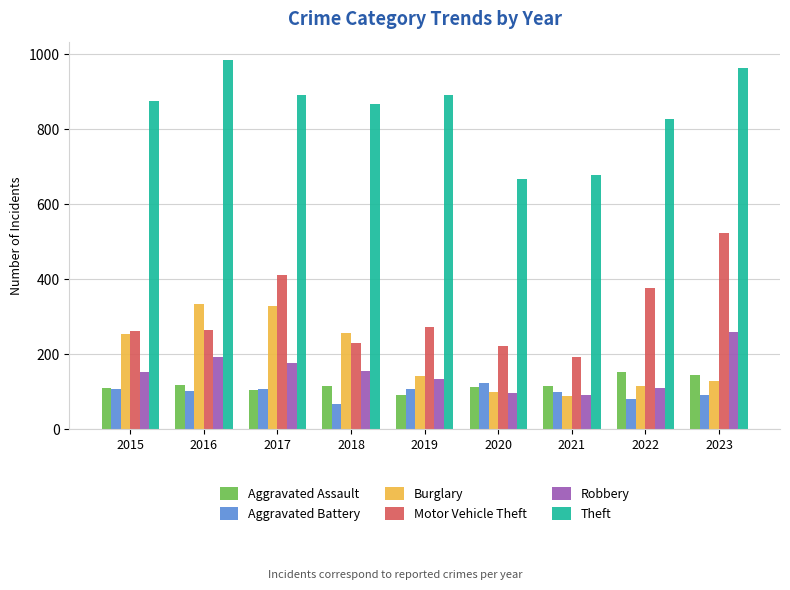

What is the value of the Aggravated Assault bar at the 9th from the left?

145